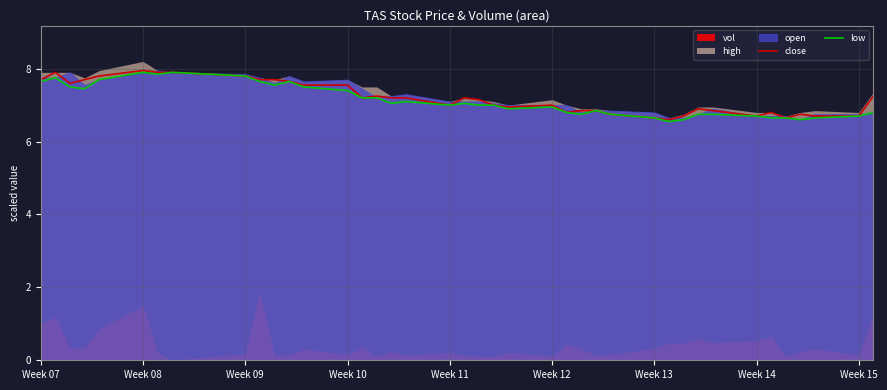

At how many categories does at least one series exceed 7?

21